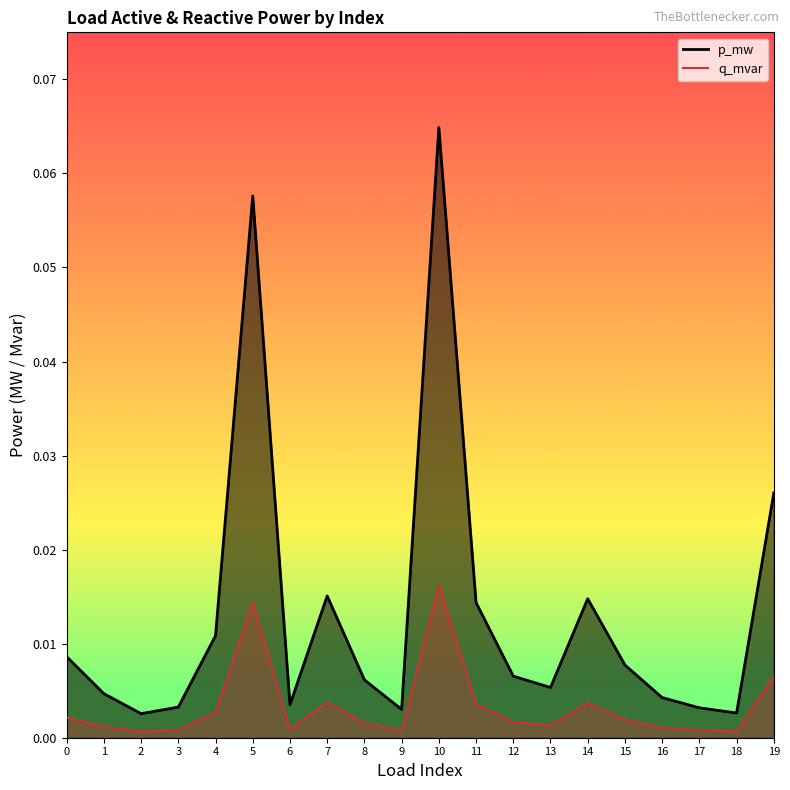

Does the chart display data point markers on the line(s)?

No